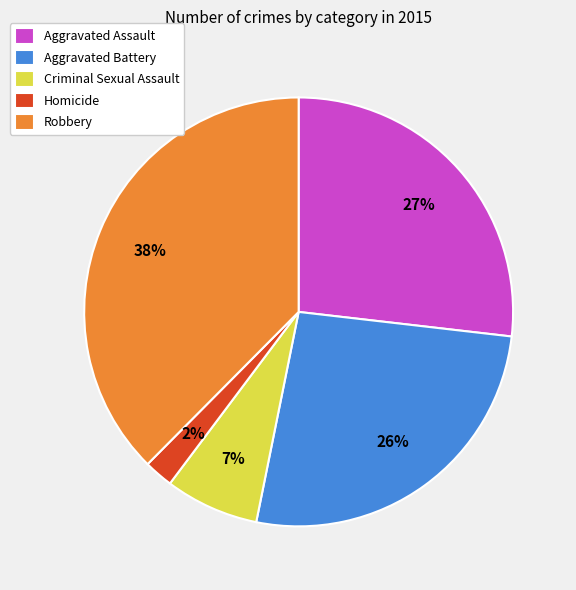

To the nearest percent, what is the combined percentage of Criminal Sexual Assault and Aggravated Assault?

34%